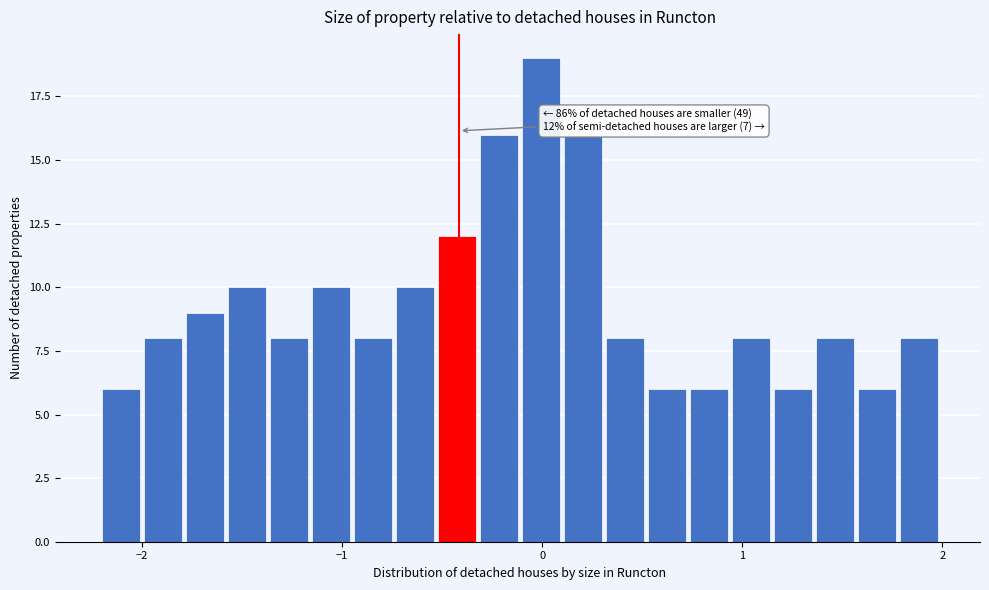

Around what value on the x-axis is the tallest bar? Give the approximate position of its centre, as read against the axis.

0.0